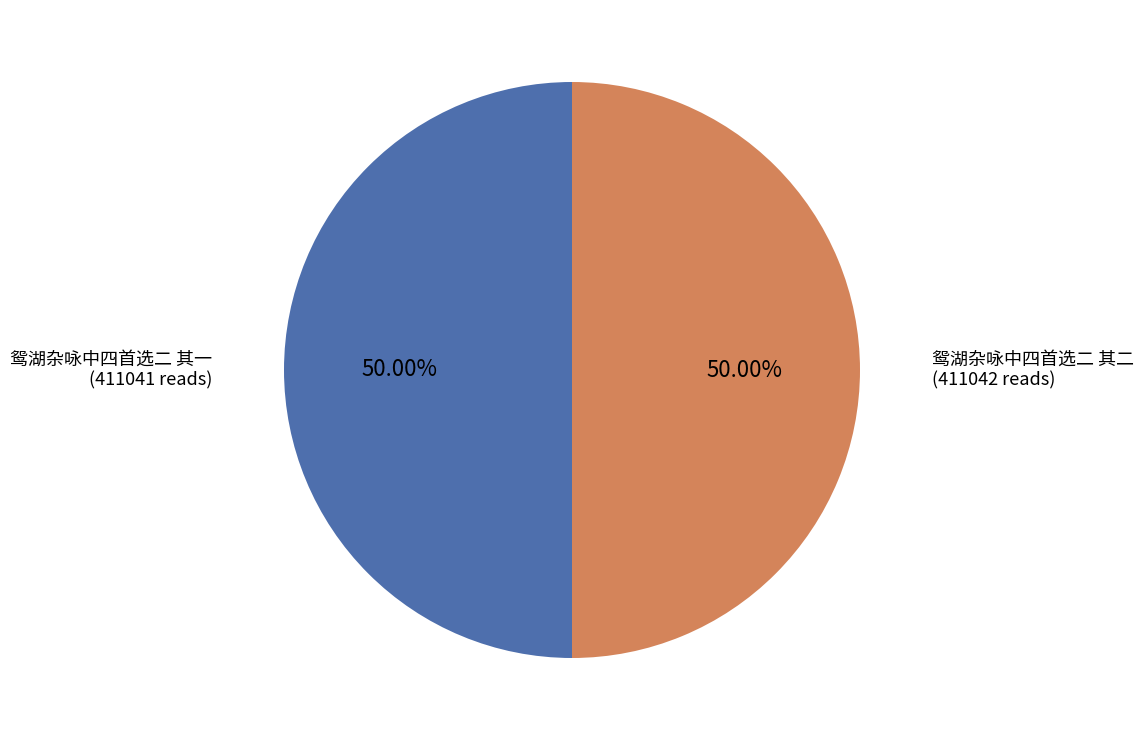

What is the ratio of the value at 鸳湖杂咏中四首选二 其一 to the value at 鸳湖杂咏中四首选二 其二?

1.0